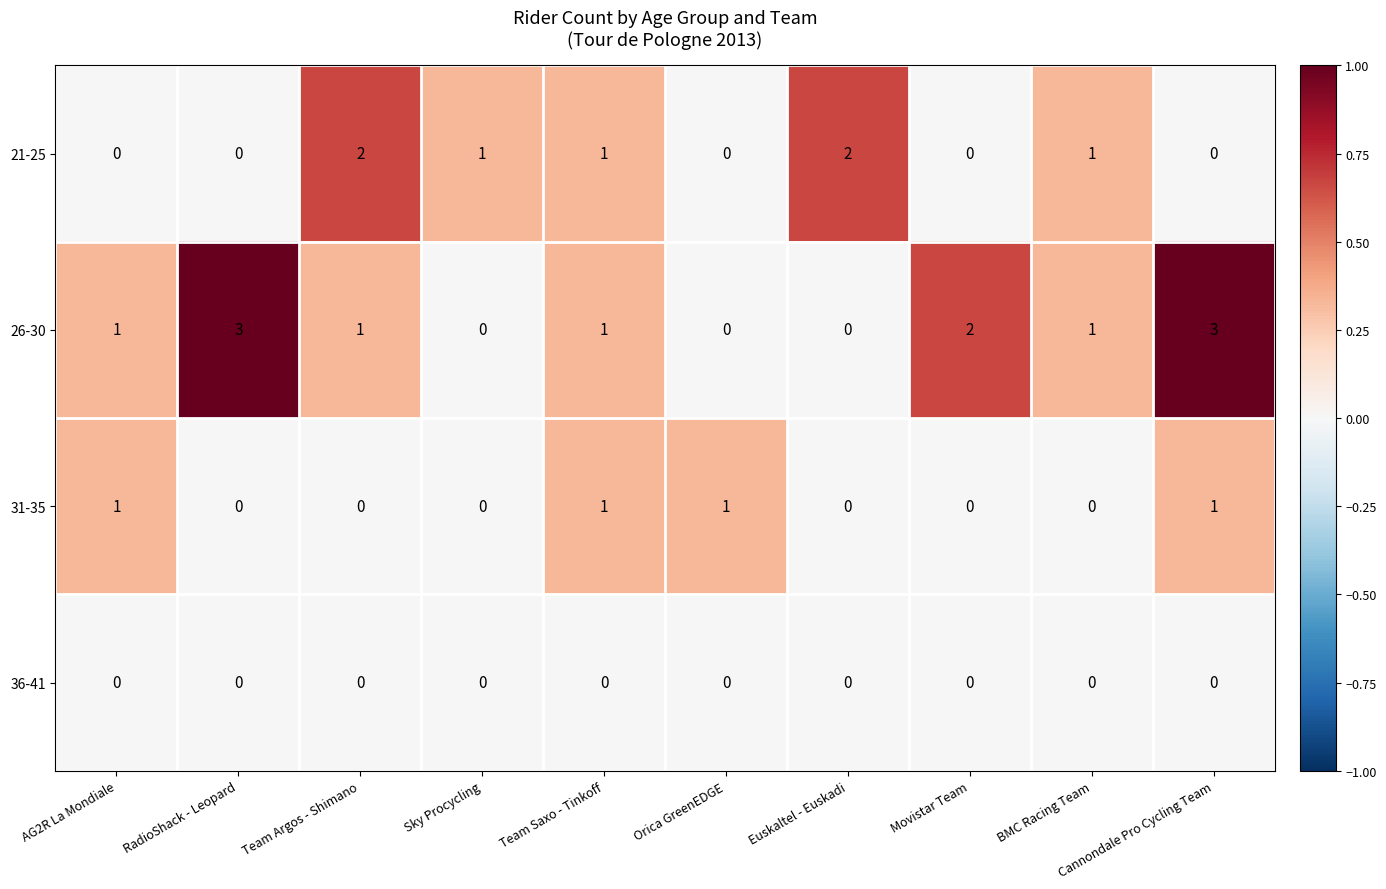

List the series in order of their peak value, highest first.

26-30, 21-25, 31-35, 36-41